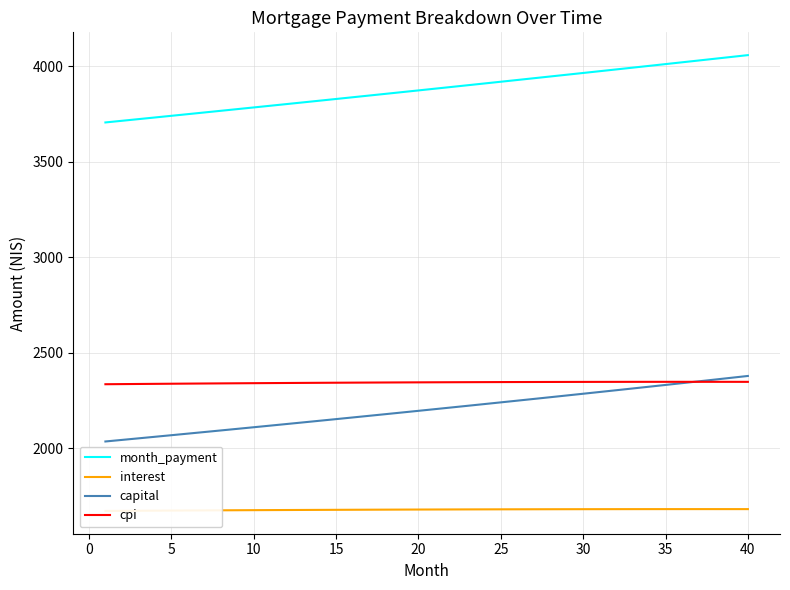

The value of cpi at 30 is 3093.2. True or false?

False